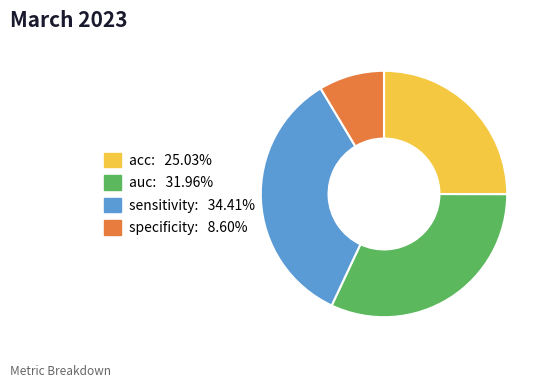

Does specificity account for over 50% of the chart?

No